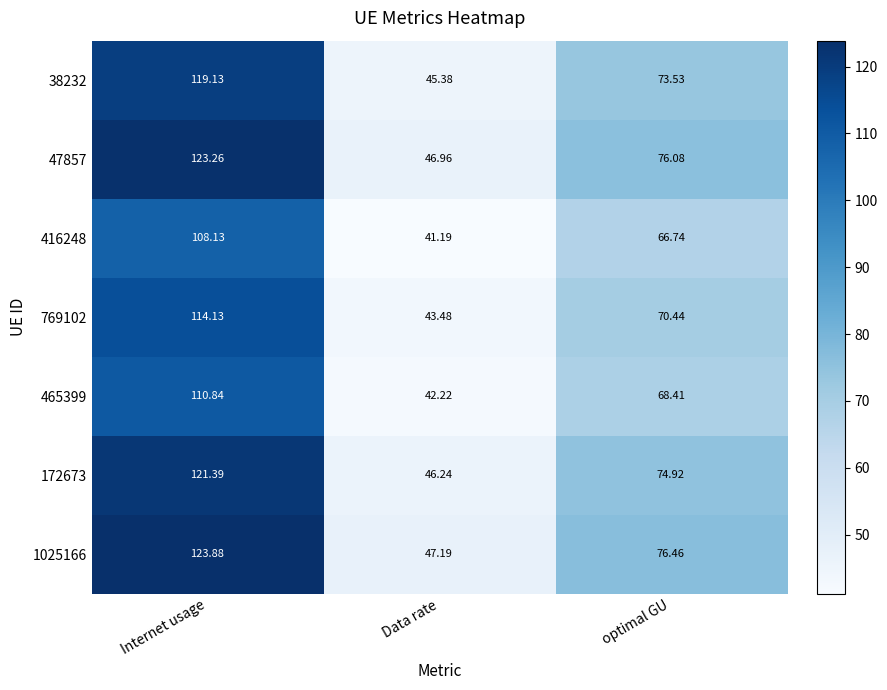

Which category has the lowest value across all series?

Data rate